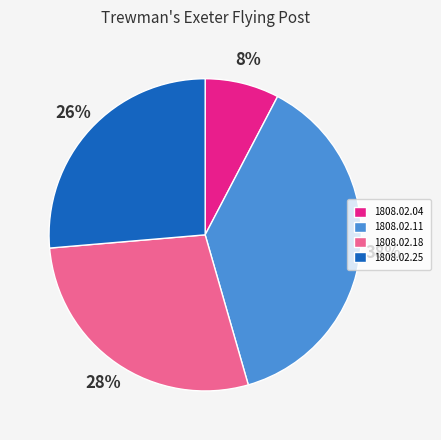

Do 1808.02.04 and 1808.02.11 together represent more than half of the pie?

No